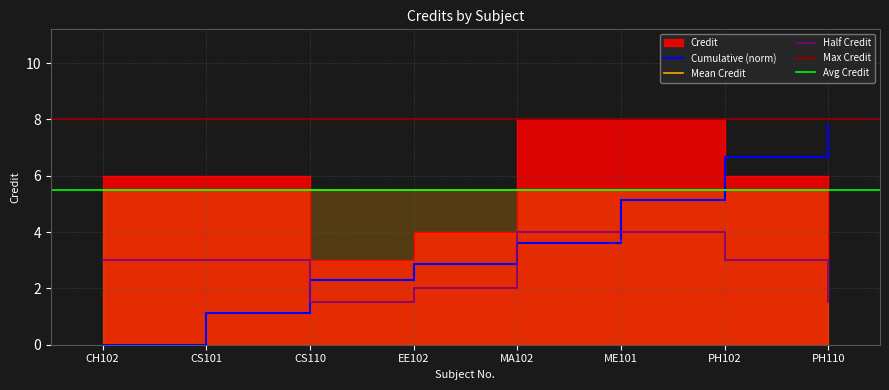

Read the value at PH102.

6